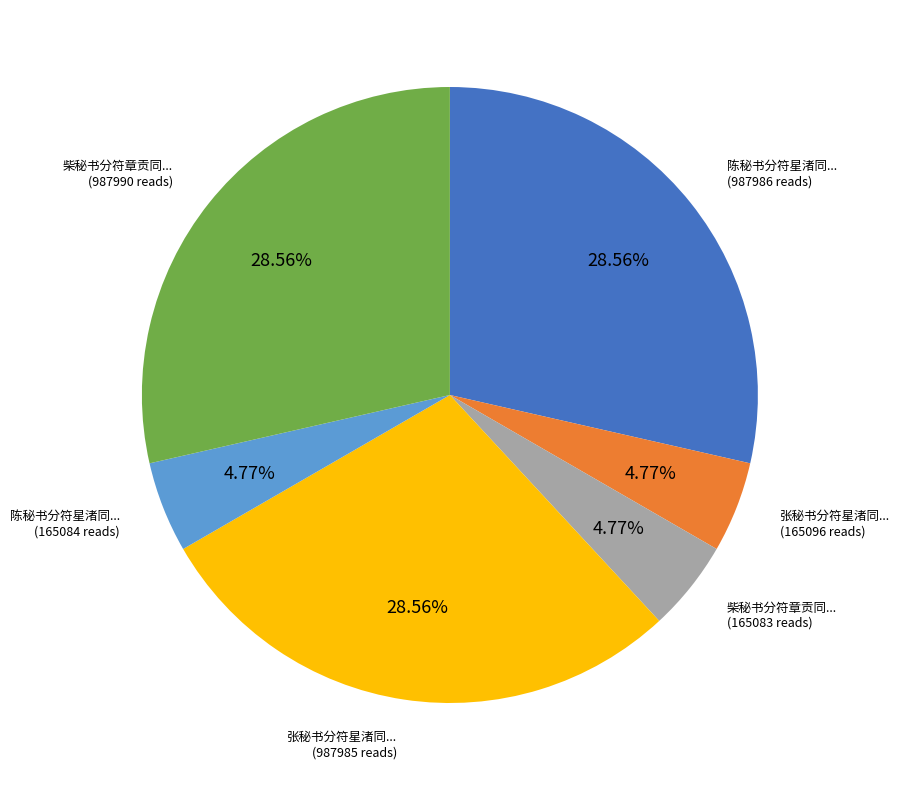

Does any single category account for the majority?

No